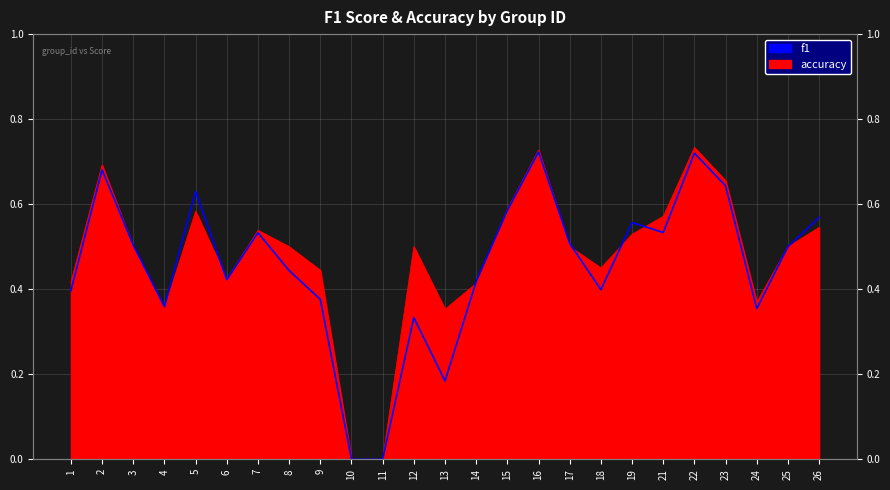

Reading left to right, what are all the values shown in this chart?

0.4	0.7	0.5	0.4	0.6	0.4	0.5	0.4	0.4	0.0	0.0	0.3	0.2	0.4	0.6	0.7	0.5	0.4	0.6	0.5	0.7	0.6	0.4	0.5	0.6